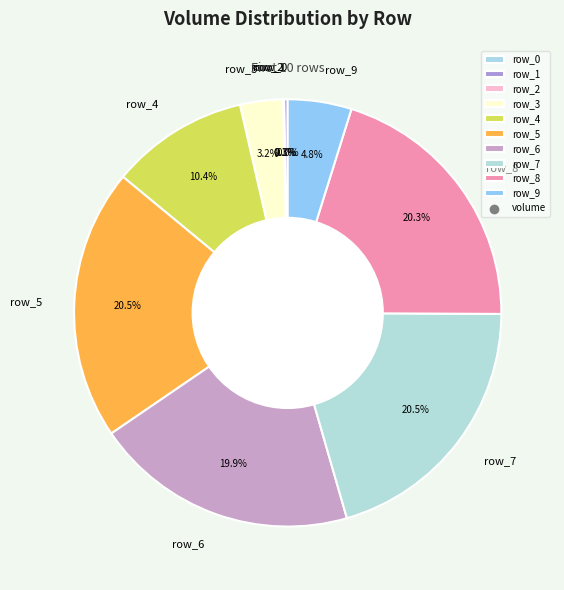

Approximately how many times larger is the value at row_8 compared to row_6?

1.0